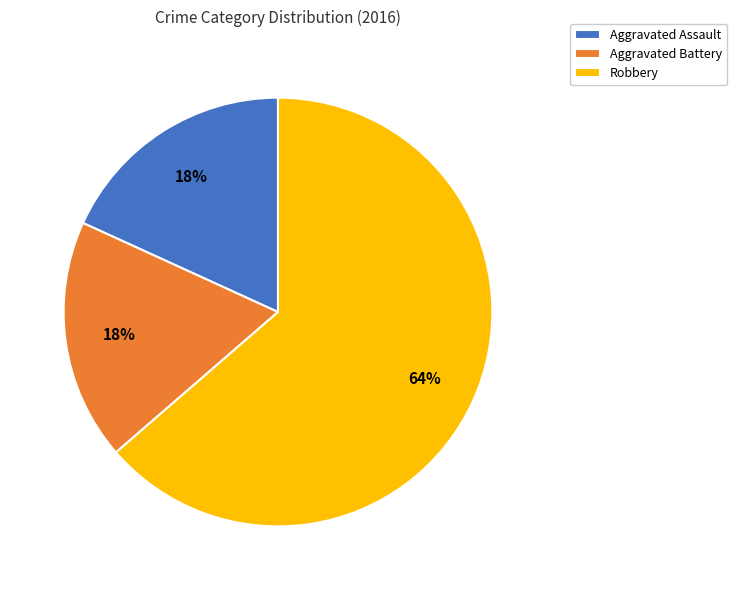

What is the largest slice in the pie chart?

Robbery